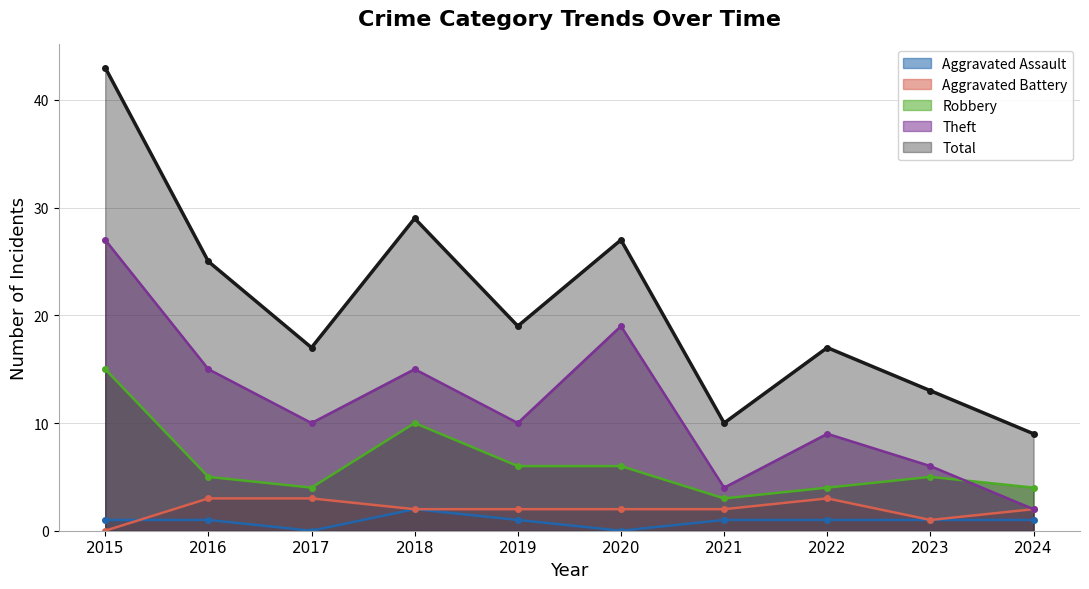

What is the average value of the Aggravated Assault series?

1